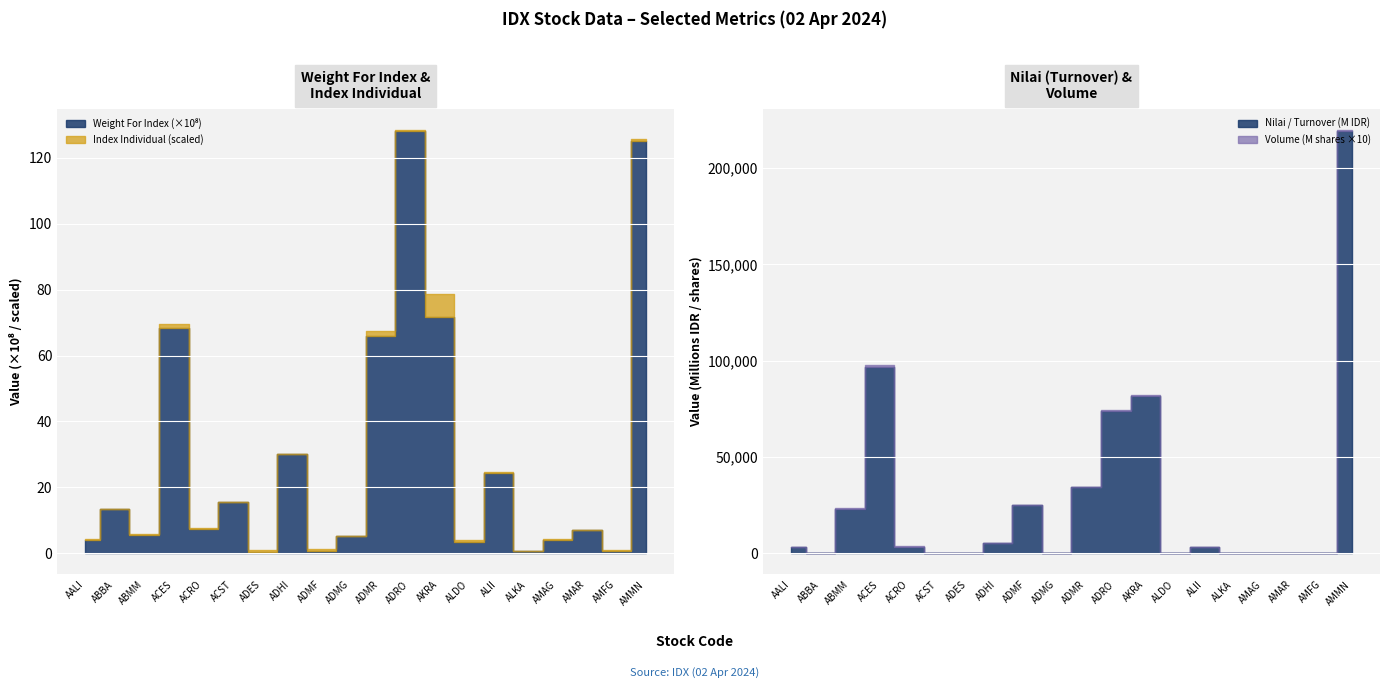

True or false: Weight For Index has more than 1 points higher than both neighbors.

True